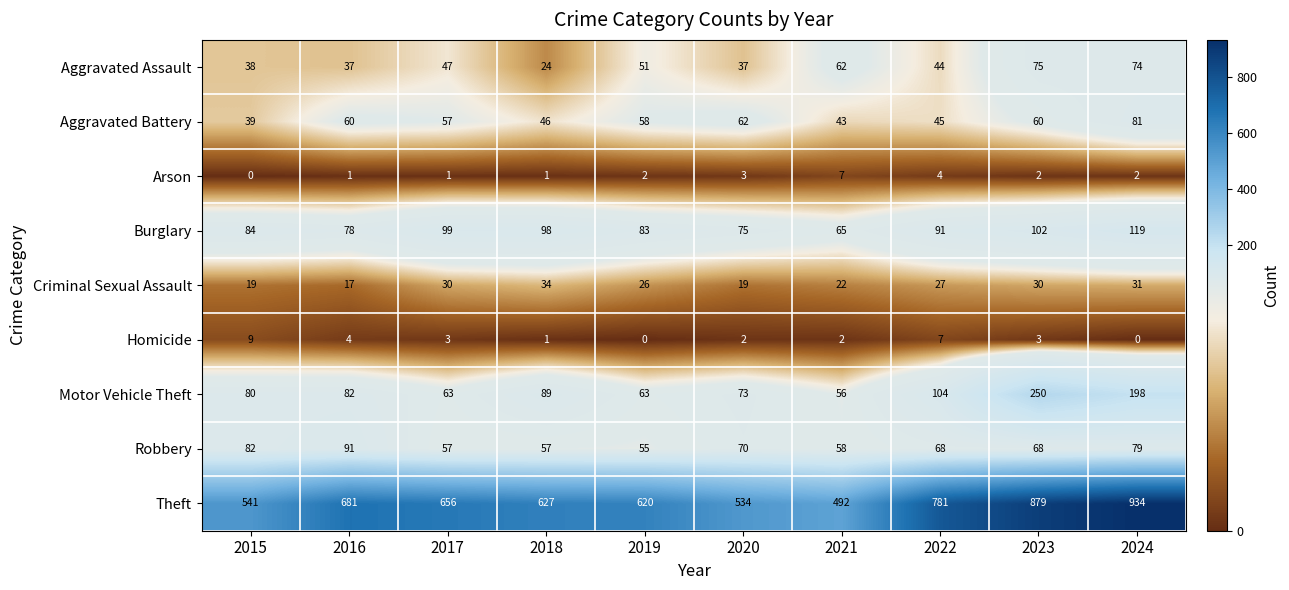

How many series are shown in this chart?

9